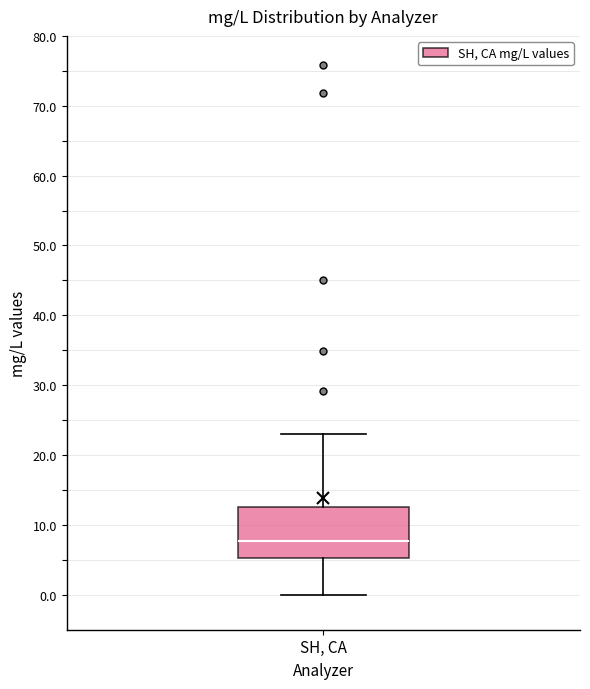

Transcribe this box plot: give where the median line is, the range the box spans, and where the two whiskers end, as read against the y-axis. The values are not printed on the chart, so give them approximately, as read against the axis.

median 8, box 5 to 13, whiskers 0 to 23